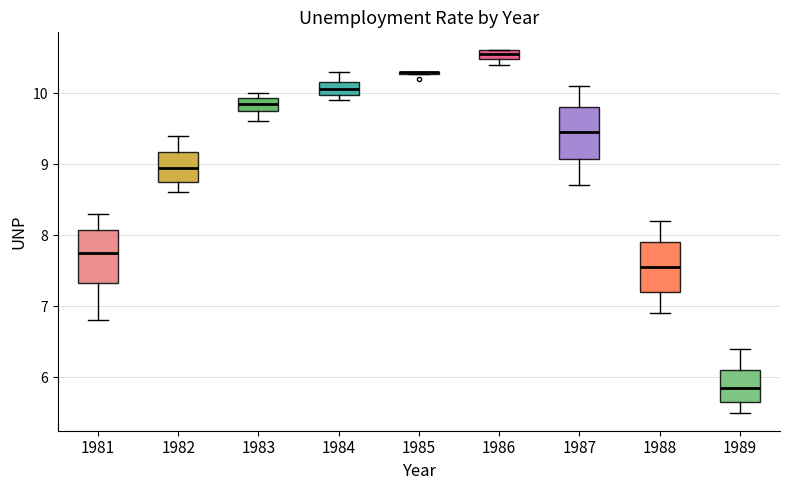

Where does the lower whisker of the box at x = 1988 end on the y-axis? The values are not printed on the chart, so give them approximately, as read against the axis.

6.9